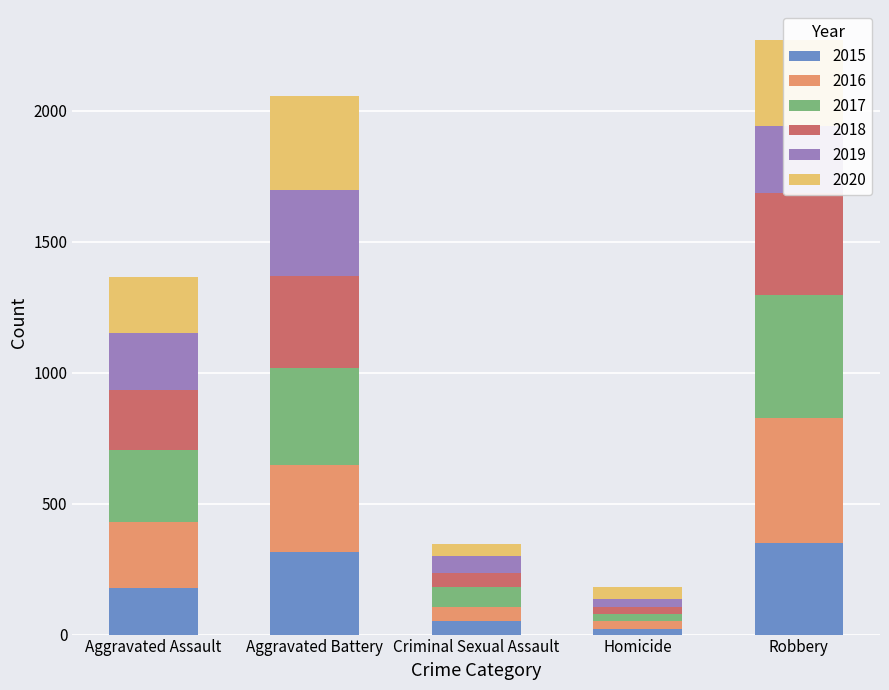

What is the total value across all series at Robbery?

2271